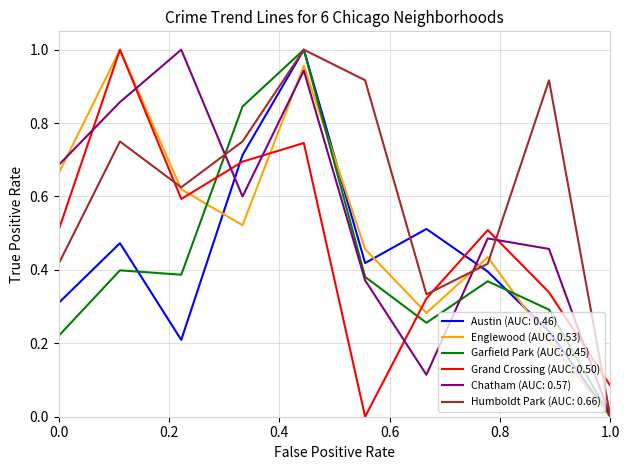

Which series has the largest total across all categories?

Humboldt Park (AUC: 0.66)